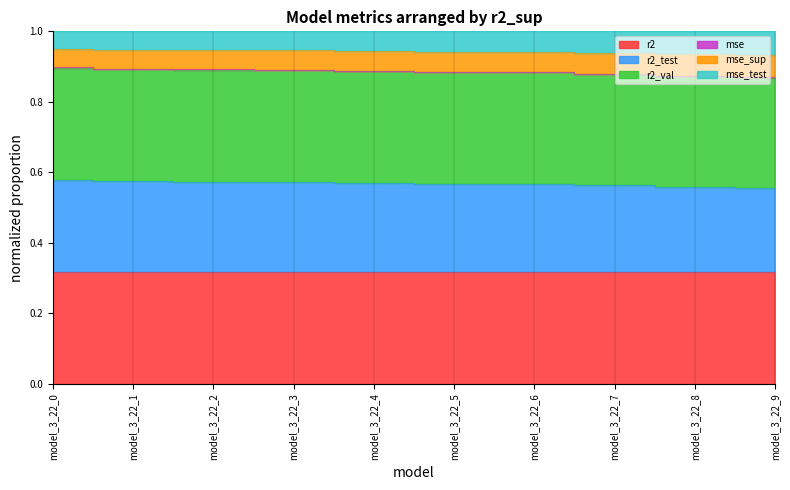

Is it true that r2_test equals 0.9 at model_3_22_2?

True